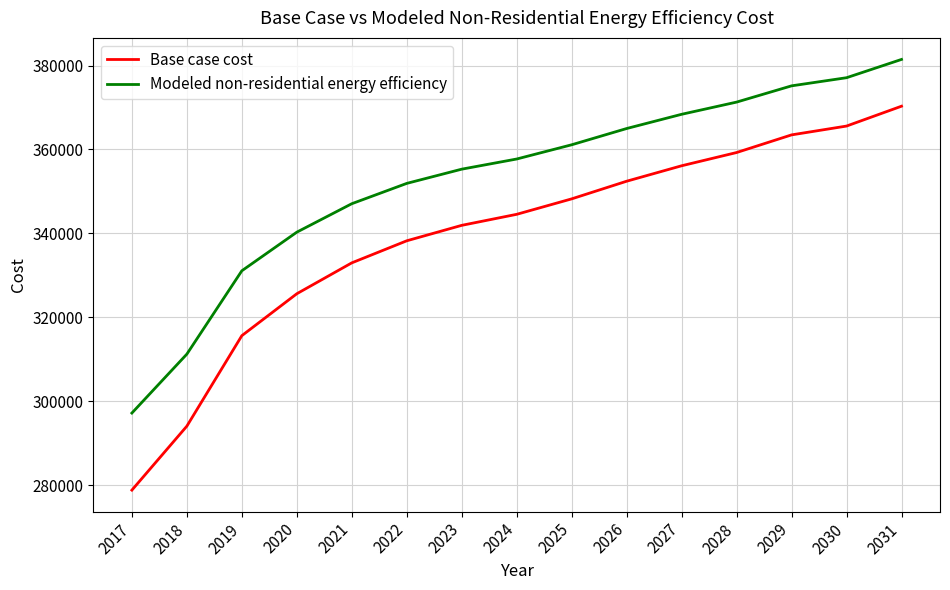

What is the difference between the highest and lowest values at 2021?

14094.3